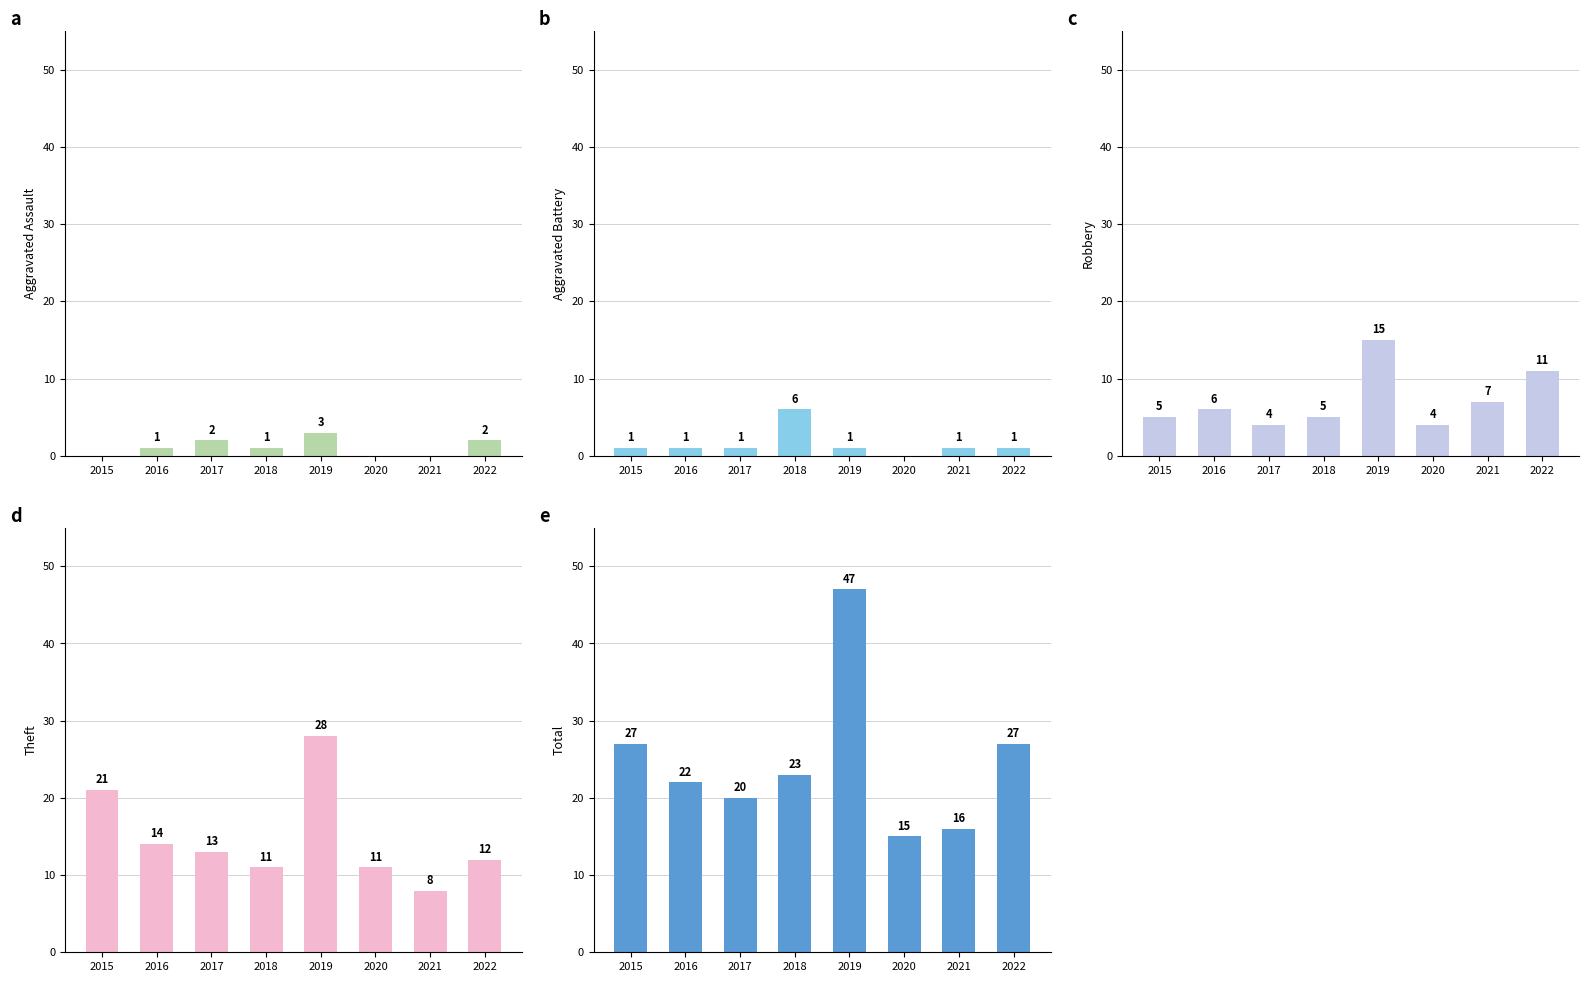

Reading right to left, list all the values displayed in this chart.

Aggravated Assault: 2022=2	2021=0	2020=0	2019=3	2018=1	2017=2	2016=1	2015=0
Aggravated Battery: 2022=1	2021=1	2020=0	2019=1	2018=6	2017=1	2016=1	2015=1
Robbery: 2022=11	2021=7	2020=4	2019=15	2018=5	2017=4	2016=6	2015=5
Theft: 2022=12	2021=8	2020=11	2019=28	2018=11	2017=13	2016=14	2015=21
Total: 2022=27	2021=16	2020=15	2019=47	2018=23	2017=20	2016=22	2015=27